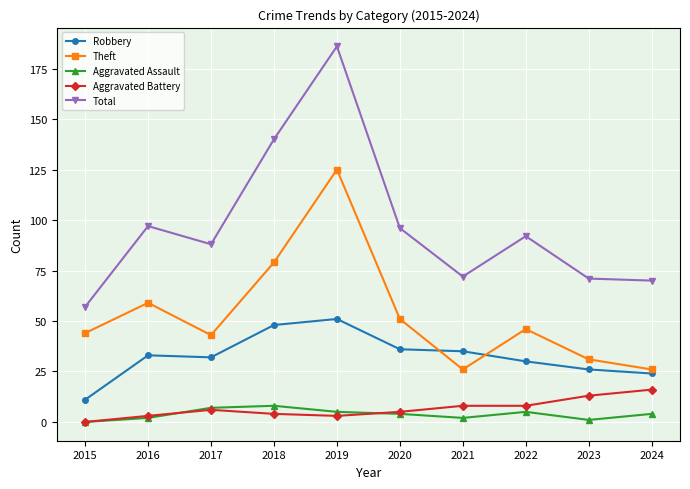

How many interior local peaks does the Robbery series have?

2